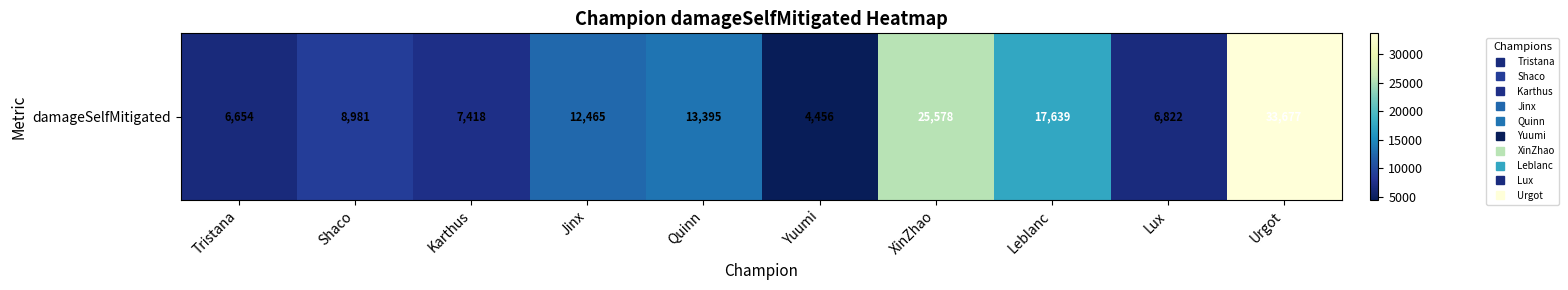

Which has a higher value, Urgot or XinZhao?

Urgot